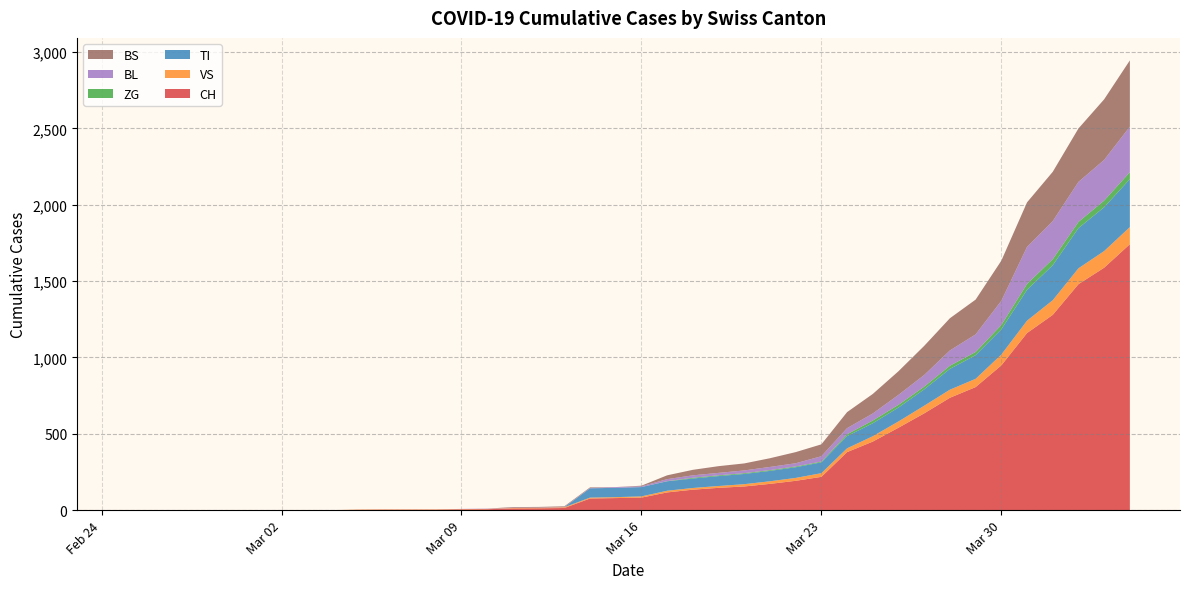

Reading left to right, list all the values displayed in this chart.

CH: 2020-02-25=0	2020-02-26=0	2020-02-27=0	2020-02-28=0	2020-02-29=0	2020-03-01=0	2020-03-02=0	2020-03-03=0	2020-03-04=0	2020-03-05=2	2020-03-06=3	2020-03-07=3	2020-03-08=3	2020-03-09=5	2020-03-10=6	2020-03-11=11	2020-03-12=12	2020-03-13=14	2020-03-14=76	2020-03-15=79	2020-03-16=82	2020-03-17=116	2020-03-18=134	2020-03-19=146	2020-03-20=155	2020-03-21=172	2020-03-22=192	2020-03-23=218	2020-03-24=380	2020-03-25=449	2020-03-26=540	2020-03-27=634	2020-03-28=736	2020-03-29=806	2020-03-30=948	2020-03-31=1160	2020-04-01=1279	2020-04-02=1480	2020-04-03=1588	2020-04-04=1742
VS: 2020-02-25=0	2020-02-26=0	2020-02-27=0	2020-02-28=0	2020-02-29=0	2020-03-01=0	2020-03-02=0	2020-03-03=0	2020-03-04=0	2020-03-05=2	2020-03-06=2	2020-03-07=2	2020-03-08=2	2020-03-09=2	2020-03-10=2	2020-03-11=3	2020-03-12=3	2020-03-13=5	2020-03-14=6	2020-03-15=6	2020-03-16=8	2020-03-17=11	2020-03-18=11	2020-03-19=12	2020-03-20=15	2020-03-21=17	2020-03-22=19	2020-03-23=24	2020-03-24=25	2020-03-25=35	2020-03-26=41	2020-03-27=50	2020-03-28=53	2020-03-29=54	2020-03-30=71	2020-03-31=81	2020-04-01=96	2020-04-02=104	2020-04-03=109	2020-04-04=112
TI: 2020-02-25=0	2020-02-26=0	2020-02-27=0	2020-02-28=0	2020-02-29=0	2020-03-01=0	2020-03-02=0	2020-03-03=0	2020-03-04=0	2020-03-05=0	2020-03-06=0	2020-03-07=0	2020-03-08=0	2020-03-09=0	2020-03-10=0	2020-03-11=0	2020-03-12=0	2020-03-13=0	2020-03-14=61	2020-03-15=61	2020-03-16=61	2020-03-17=62	2020-03-18=62	2020-03-19=65	2020-03-20=67	2020-03-21=68	2020-03-22=70	2020-03-23=71	2020-03-24=80	2020-03-25=85	2020-03-26=91	2020-03-27=107	2020-03-28=136	2020-03-29=155	2020-03-30=165	2020-03-31=202	2020-04-01=229	2020-04-02=263	2020-04-03=287	2020-04-04=314
ZG: 2020-02-25=0	2020-02-26=0	2020-02-27=0	2020-02-28=0	2020-02-29=0	2020-03-01=0	2020-03-02=0	2020-03-03=0	2020-03-04=0	2020-03-05=0	2020-03-06=0	2020-03-07=0	2020-03-08=0	2020-03-09=0	2020-03-10=0	2020-03-11=0	2020-03-12=0	2020-03-13=0	2020-03-14=0	2020-03-15=0	2020-03-16=0	2020-03-17=1	2020-03-18=5	2020-03-19=5	2020-03-20=5	2020-03-21=5	2020-03-22=5	2020-03-23=5	2020-03-24=12	2020-03-25=18	2020-03-26=18	2020-03-27=18	2020-03-28=21	2020-03-29=21	2020-03-30=29	2020-03-31=39	2020-04-01=40	2020-04-02=41	2020-04-03=44	2020-04-04=46
BL: 2020-02-25=0	2020-02-26=0	2020-02-27=0	2020-02-28=0	2020-02-29=0	2020-03-01=0	2020-03-02=0	2020-03-03=0	2020-03-04=0	2020-03-05=0	2020-03-06=0	2020-03-07=0	2020-03-08=0	2020-03-09=1	2020-03-10=2	2020-03-11=2	2020-03-12=2	2020-03-13=2	2020-03-14=2	2020-03-15=5	2020-03-16=5	2020-03-17=13	2020-03-18=16	2020-03-19=16	2020-03-20=18	2020-03-21=21	2020-03-22=21	2020-03-23=35	2020-03-24=40	2020-03-25=46	2020-03-26=65	2020-03-27=76	2020-03-28=100	2020-03-29=115	2020-03-30=158	2020-03-31=242	2020-04-01=249	2020-04-02=262	2020-04-03=266	2020-04-04=298
BS: 2020-02-25=0	2020-02-26=0	2020-02-27=0	2020-02-28=0	2020-02-29=0	2020-03-01=0	2020-03-02=0	2020-03-03=0	2020-03-04=0	2020-03-05=0	2020-03-06=0	2020-03-07=0	2020-03-08=0	2020-03-09=0	2020-03-10=0	2020-03-11=4	2020-03-12=4	2020-03-13=4	2020-03-14=4	2020-03-15=0	2020-03-16=4	2020-03-17=25	2020-03-18=36	2020-03-19=44	2020-03-20=46	2020-03-21=57	2020-03-22=73	2020-03-23=78	2020-03-24=105	2020-03-25=128	2020-03-26=155	2020-03-27=191	2020-03-28=211	2020-03-29=228	2020-03-30=263	2020-03-31=292	2020-04-01=323	2020-04-02=350	2020-04-03=397	2020-04-04=434